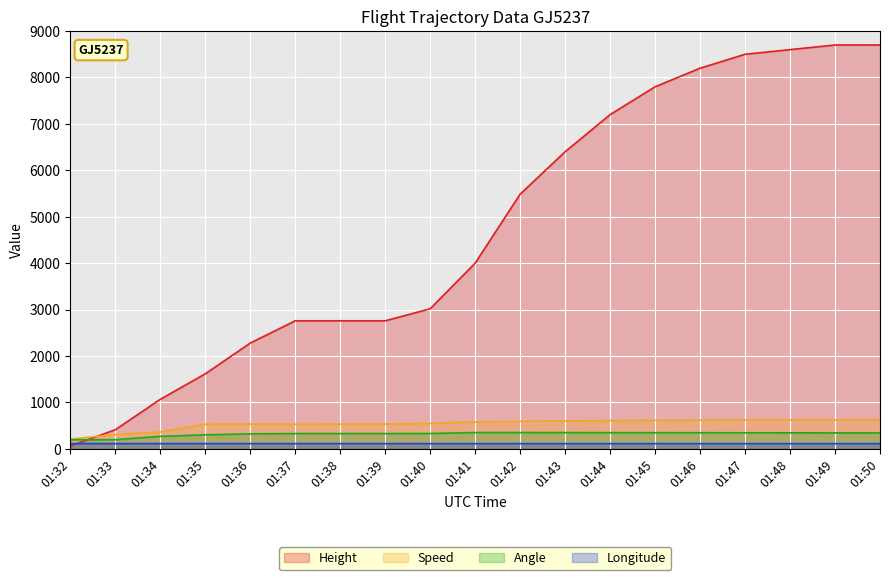

Rank the series at 01:46 from highest to lowest value.

Height, Speed, Angle, Longitude